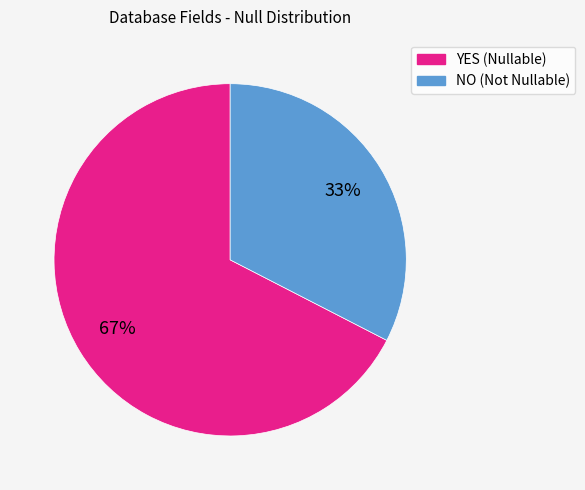

Which category has the smallest portion of the pie?

NO